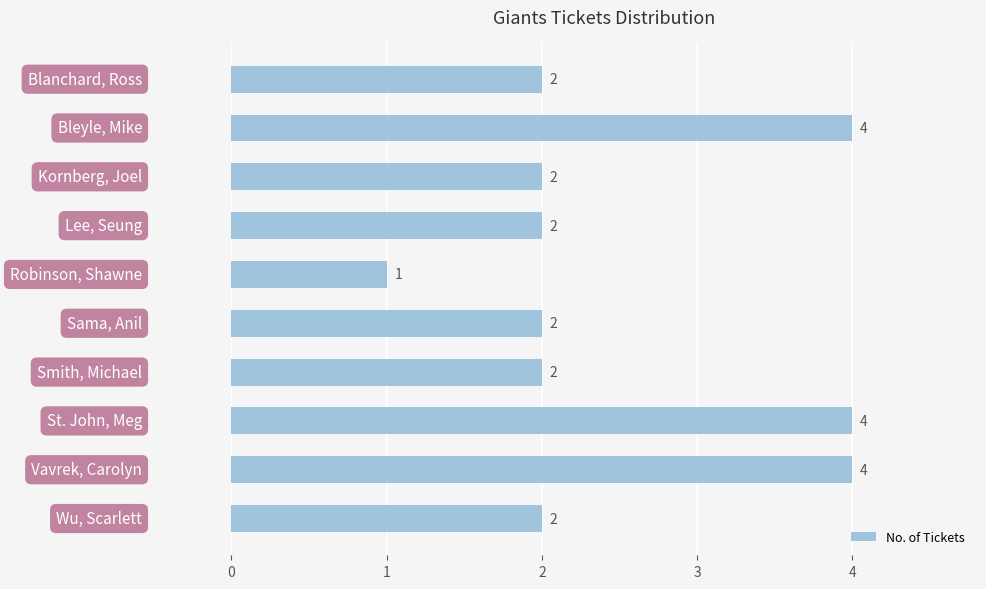

How many distinct data groups are displayed?

1